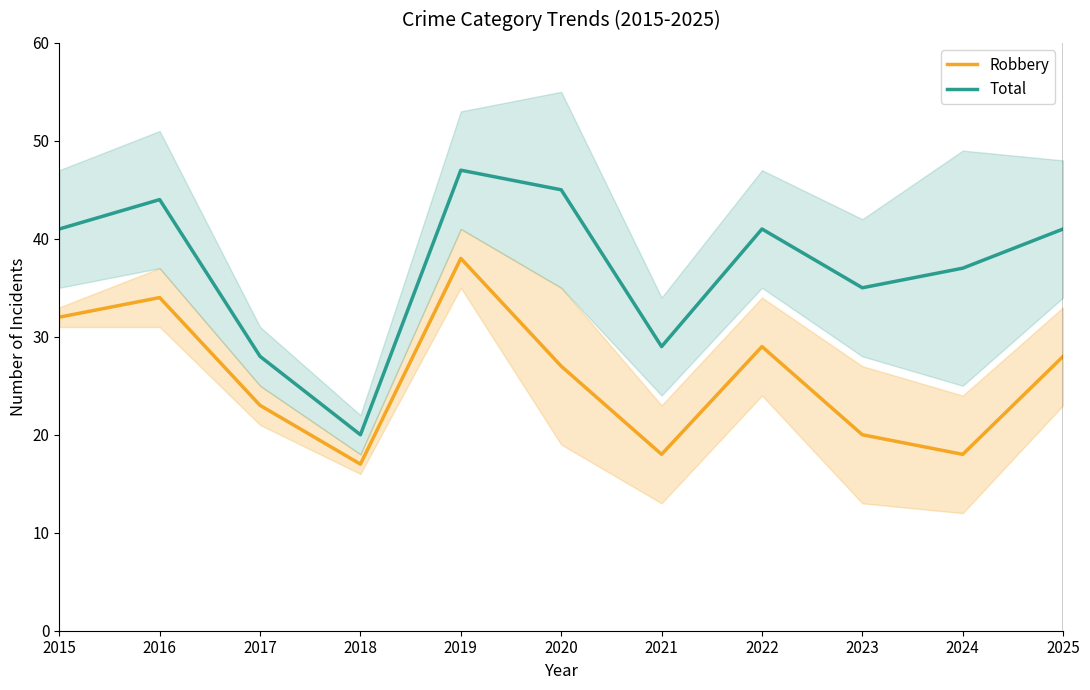

True or false: Robbery and Total intersect in this chart.

False